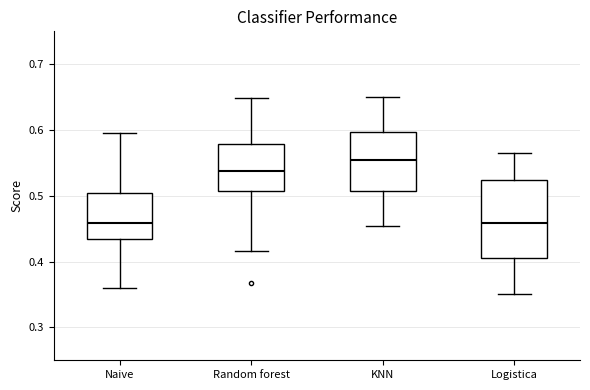

Where does the upper whisker of the box for Logistica end on the y-axis? The values are not printed on the chart, so give them approximately, as read against the axis.

0.57